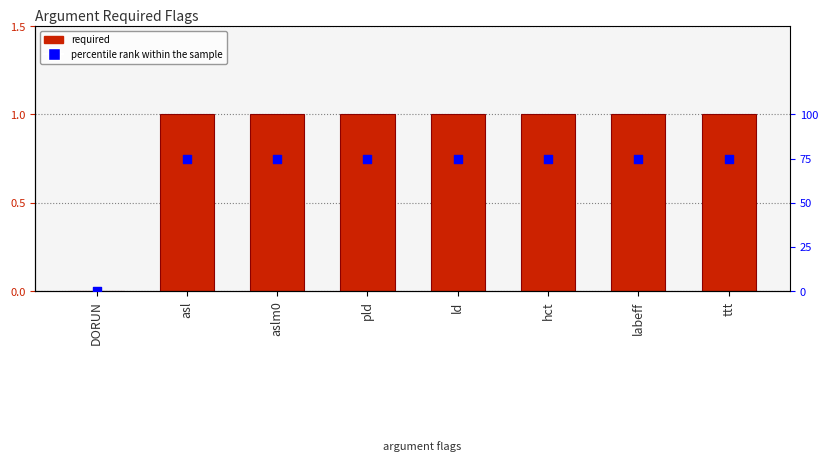

At which category is the sum across all series the highest?

asl